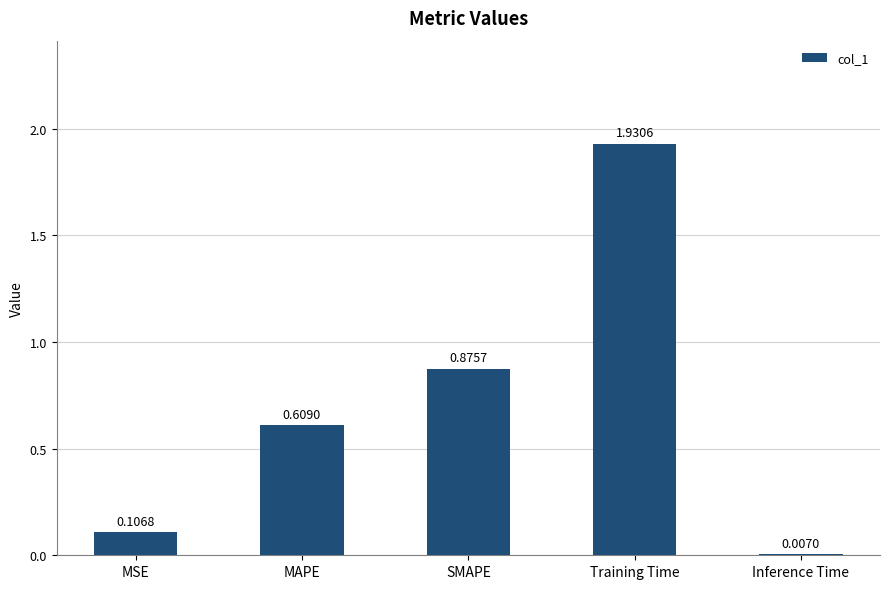

Are the bars horizontal?

No